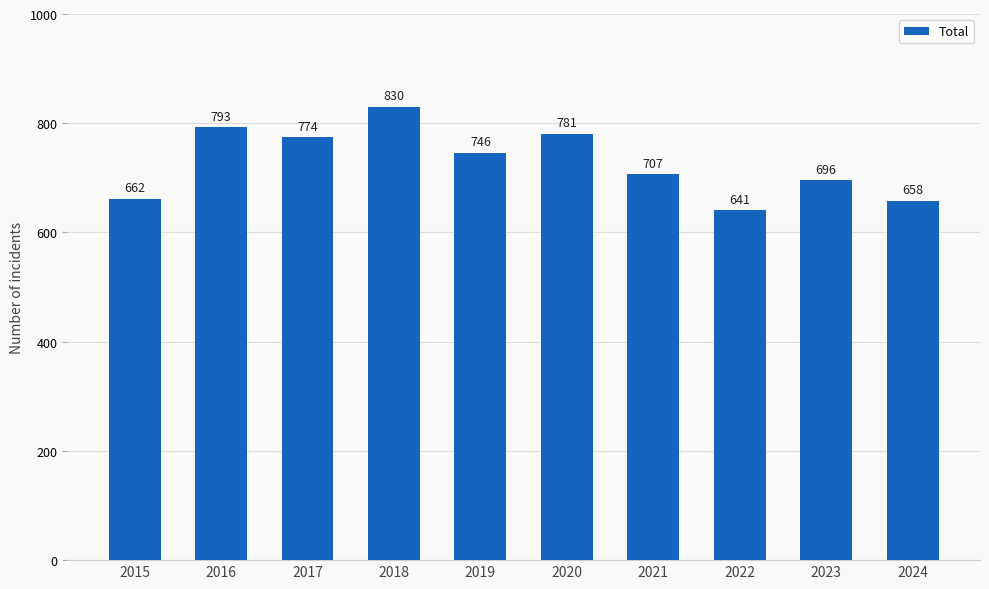

What is the maximum value shown in the chart?

830